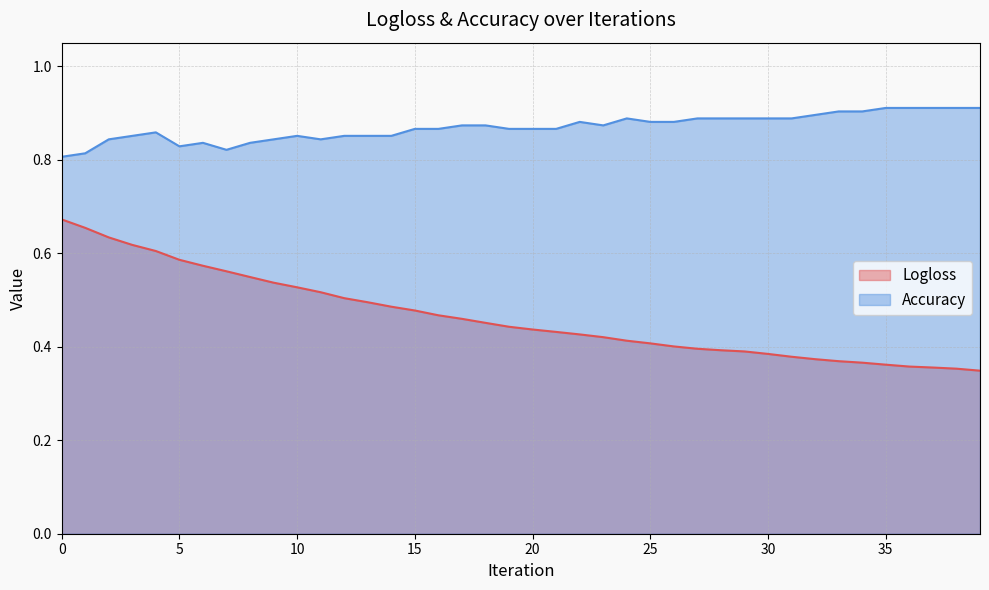

How many lines are shown in the chart?

2